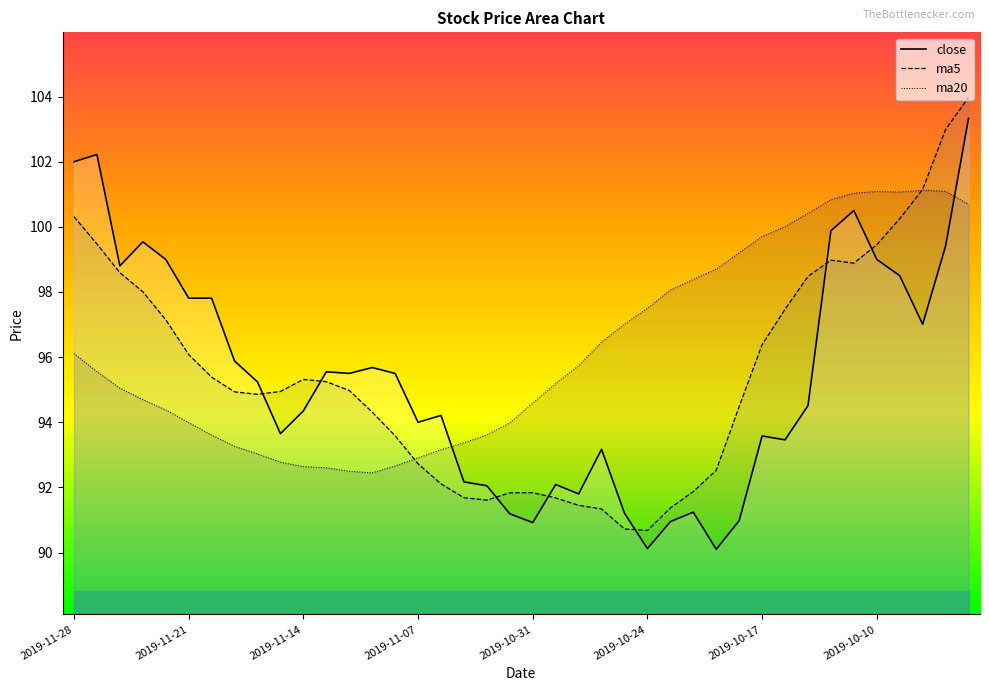

List the series in order of their peak value, lowest first.

ma20, close, ma5